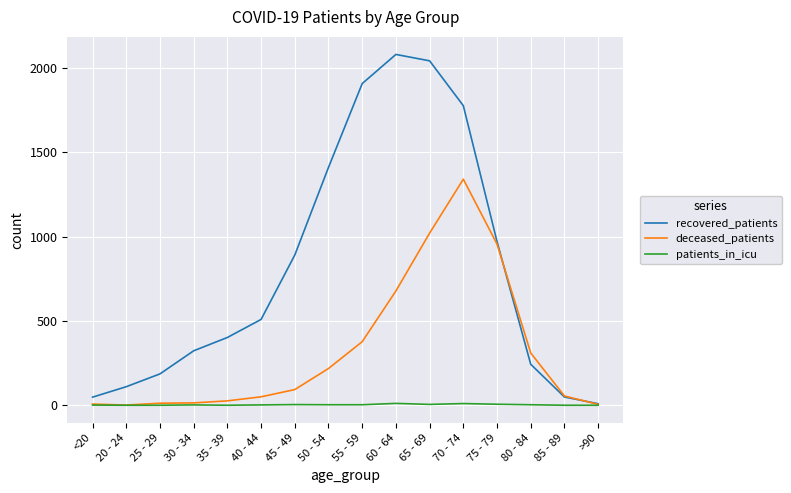

Does the chart display data point markers on the line(s)?

No